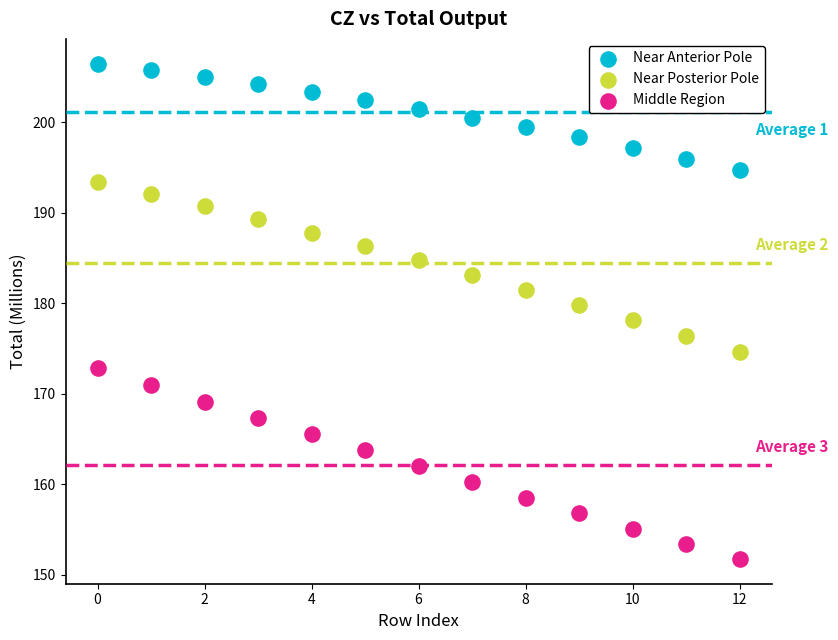

Which series contains the highest Y value?

Near Anterior Pole